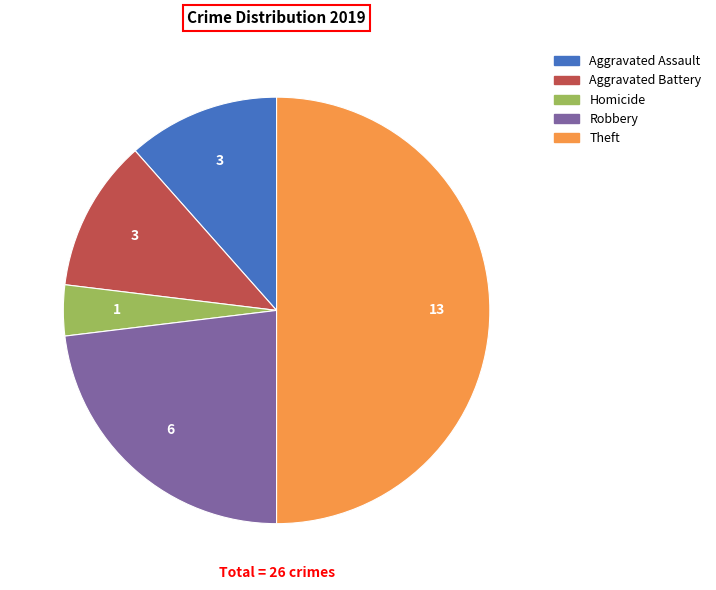

Count the number of slices in the pie.

5